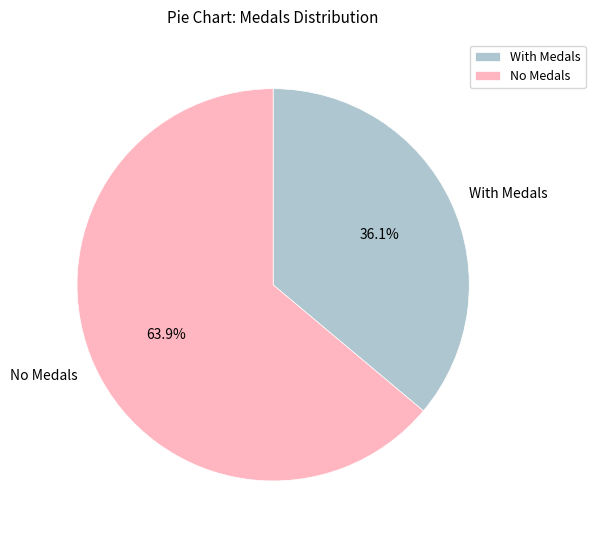

Count the number of slices in the pie.

2